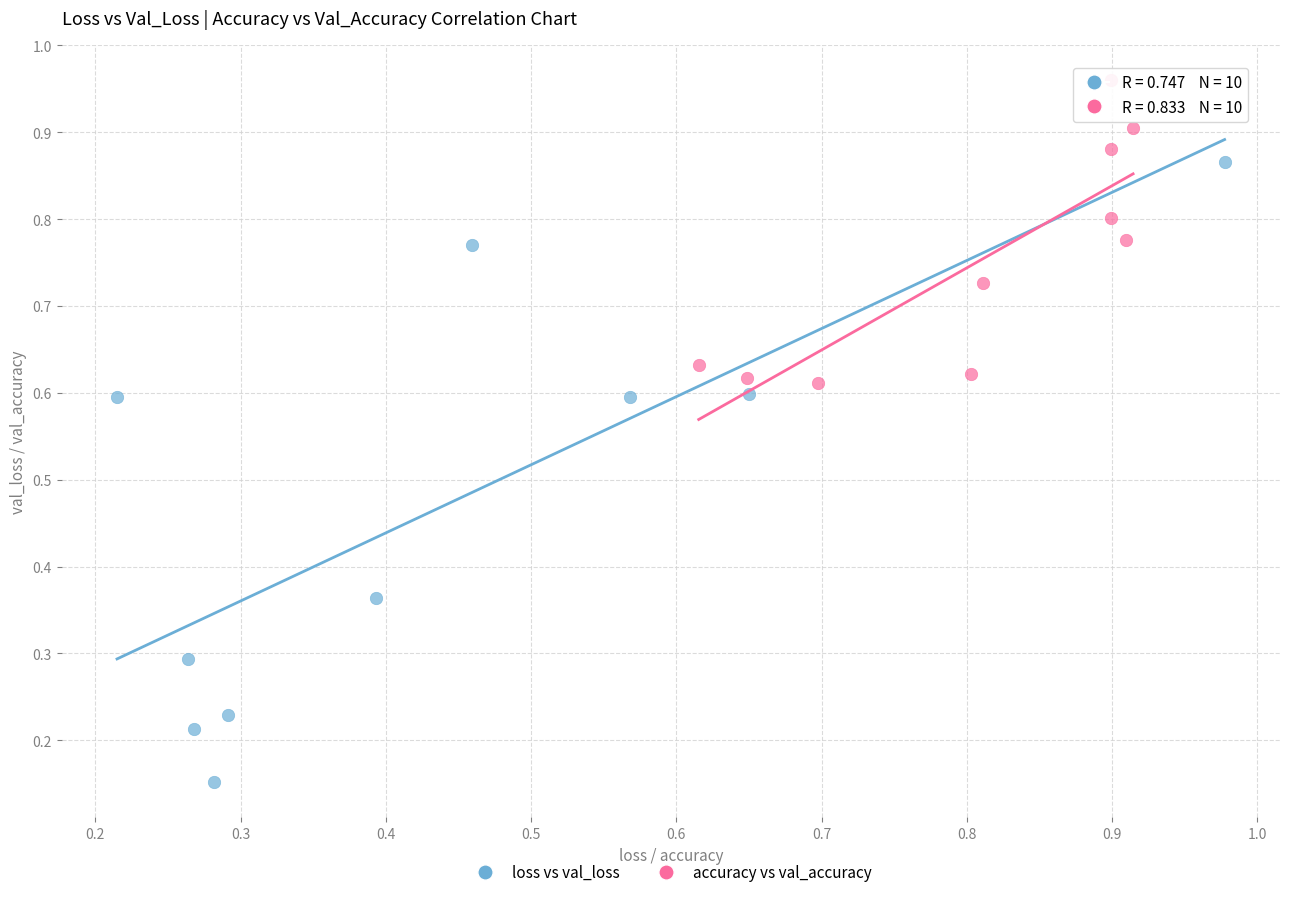

Which series has the widest spread of Y values?

loss vs val_loss